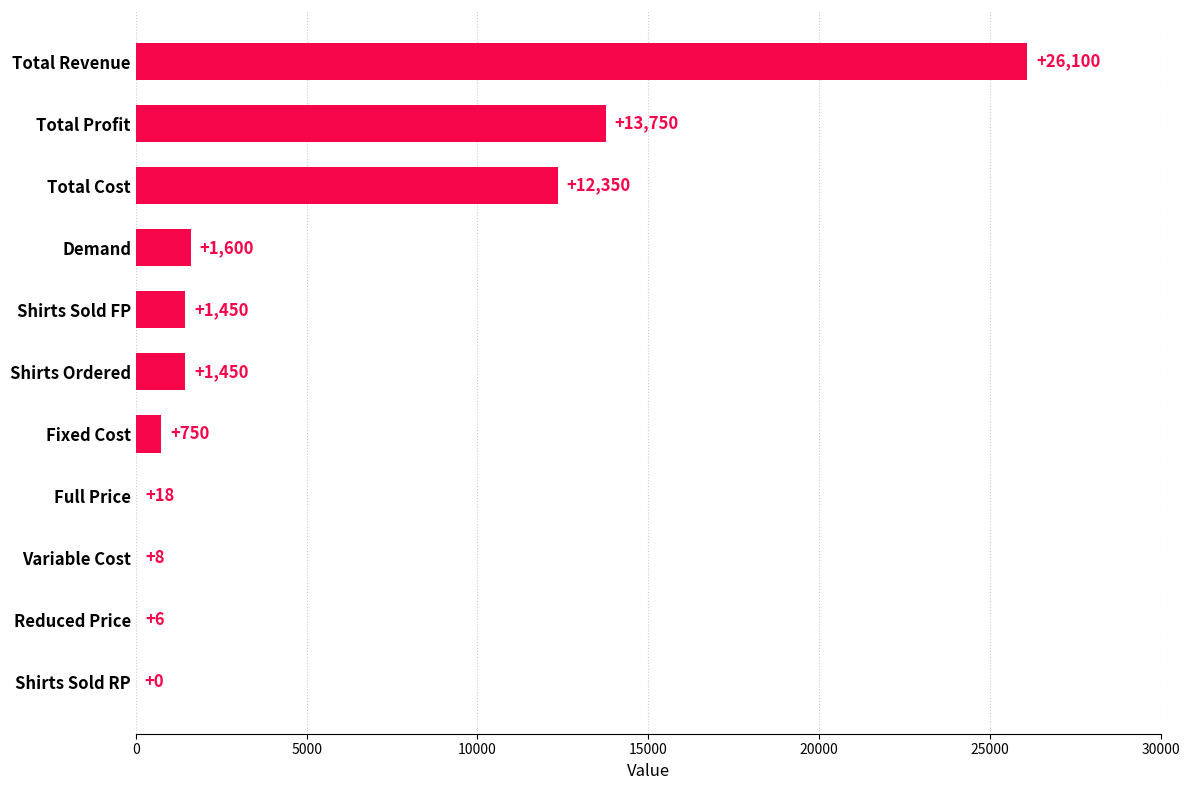

At which label is the value closest to 13050?

Total Cost